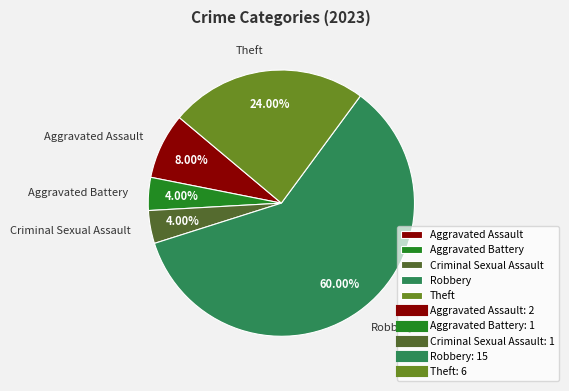

What percentage is NOT represented by Robbery?

40.0%